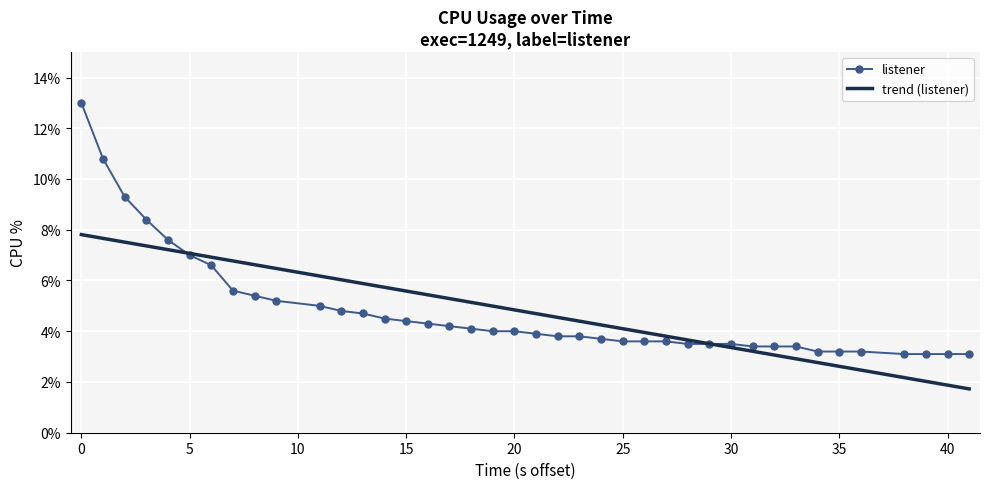

Which series has the largest range (max minus min)?

listener